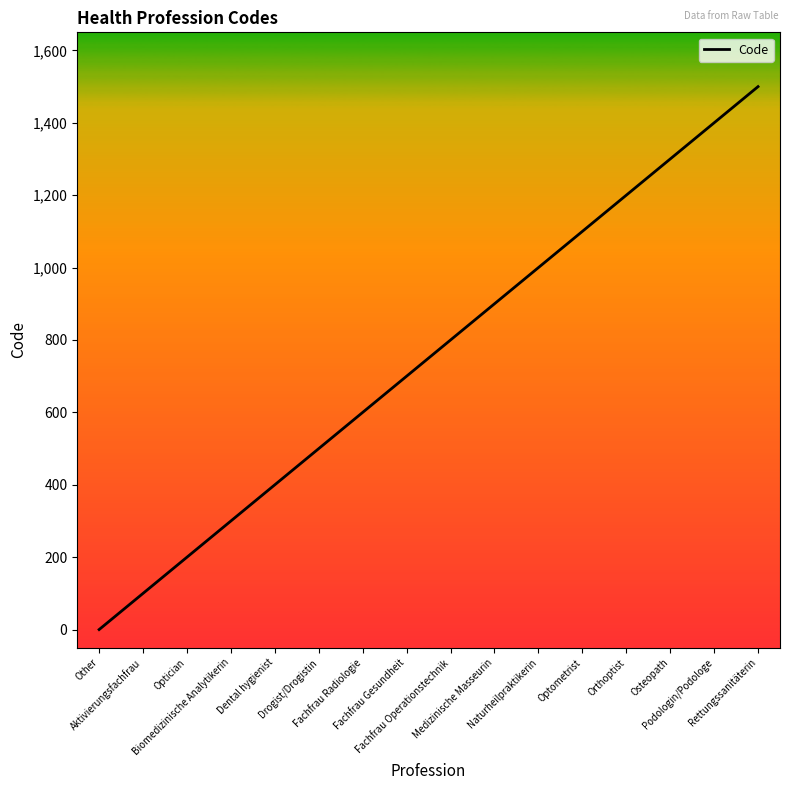

Reading left to right, what are all the values shown in this chart?

Other=0	Aktivierungsfachfrau=100	Optician=200	Biomedizinische Analytikerin=300	Dental hygienist=400	Drogist/Drogistin=500	Fachfrau Radiologie=600	Fachfrau Gesundheit=700	Fachfrau Operationstechnik=800	Medizinische Masseurin=900	Naturheilpraktikerin=1000	Optometrist=1100	Orthoptist=1200	Osteopath=1300	Podologin/Podologe=1400	Rettungssanitäterin=1500